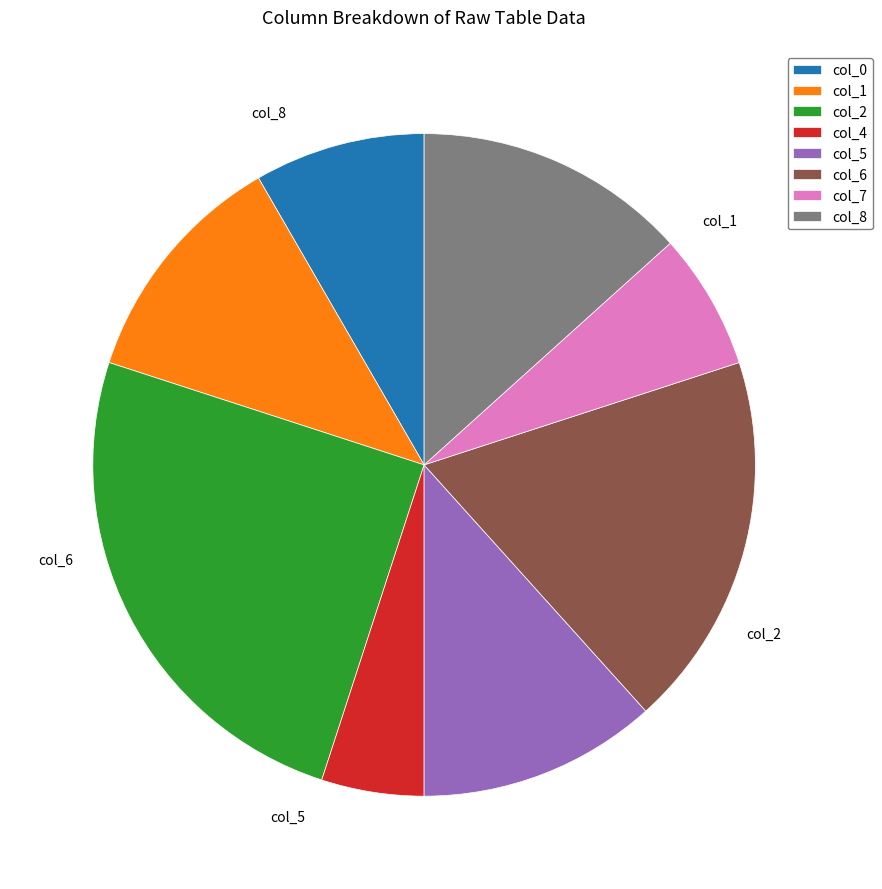

Combined, do col_5 and col_1 account for over 50%?

No